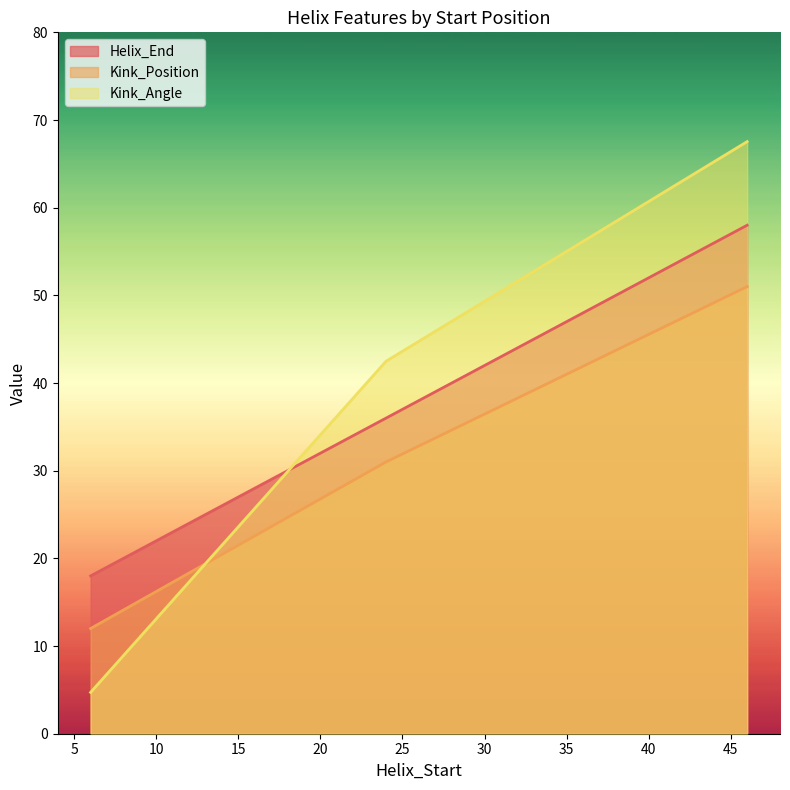

Which series has the largest total across all categories?

Kink_Angle